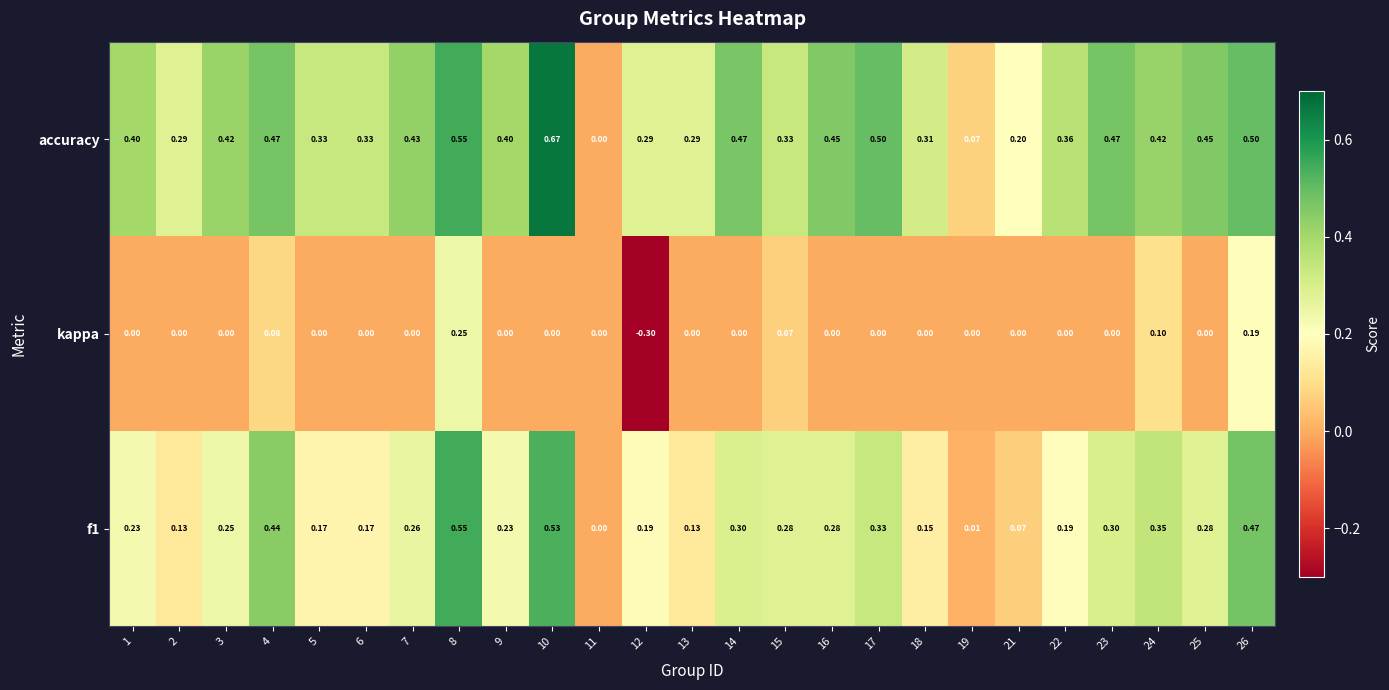

Is the value of accuracy at 19 greater than the value of kappa at 13?

Yes